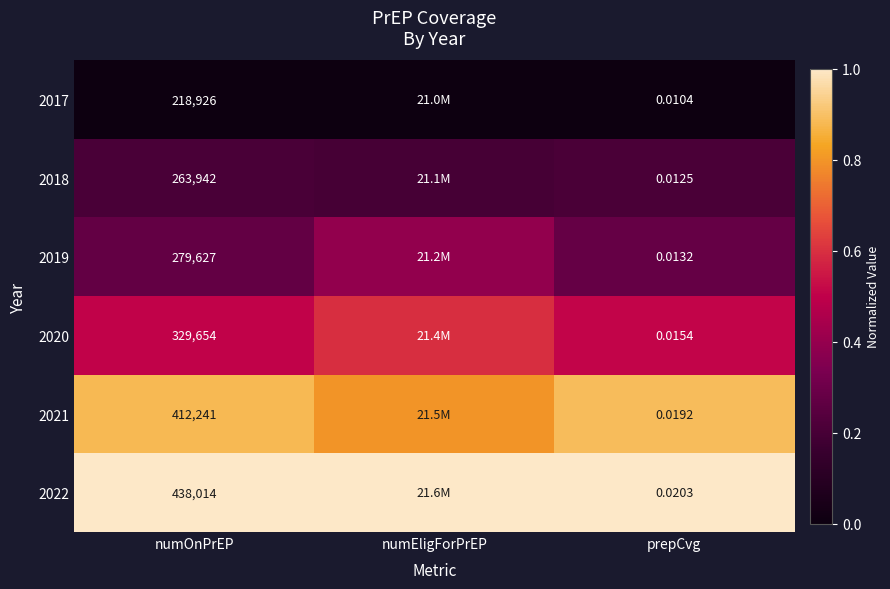

What is the total value across all series at numOnPrEP?

1942404.0